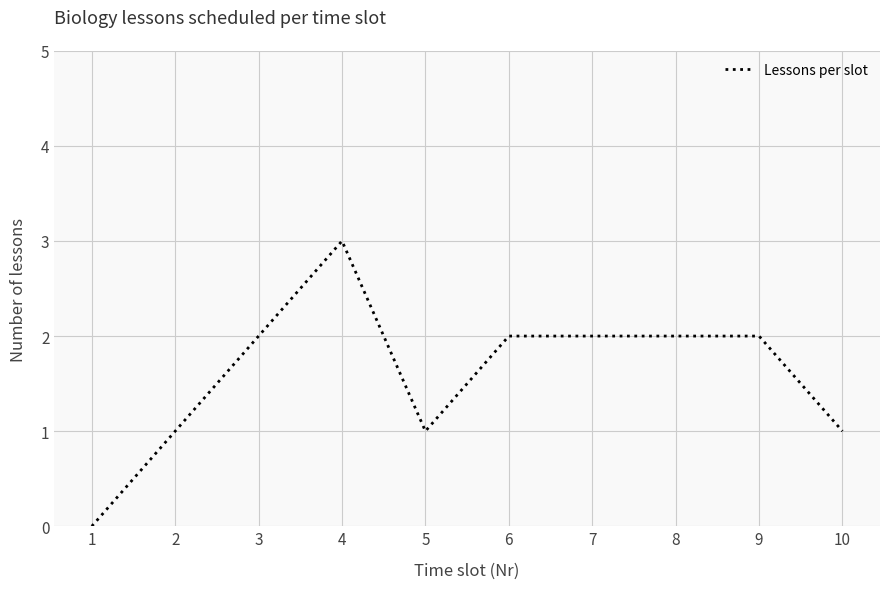

Approximately how many times larger is the value at 7 compared to 2?

2.0